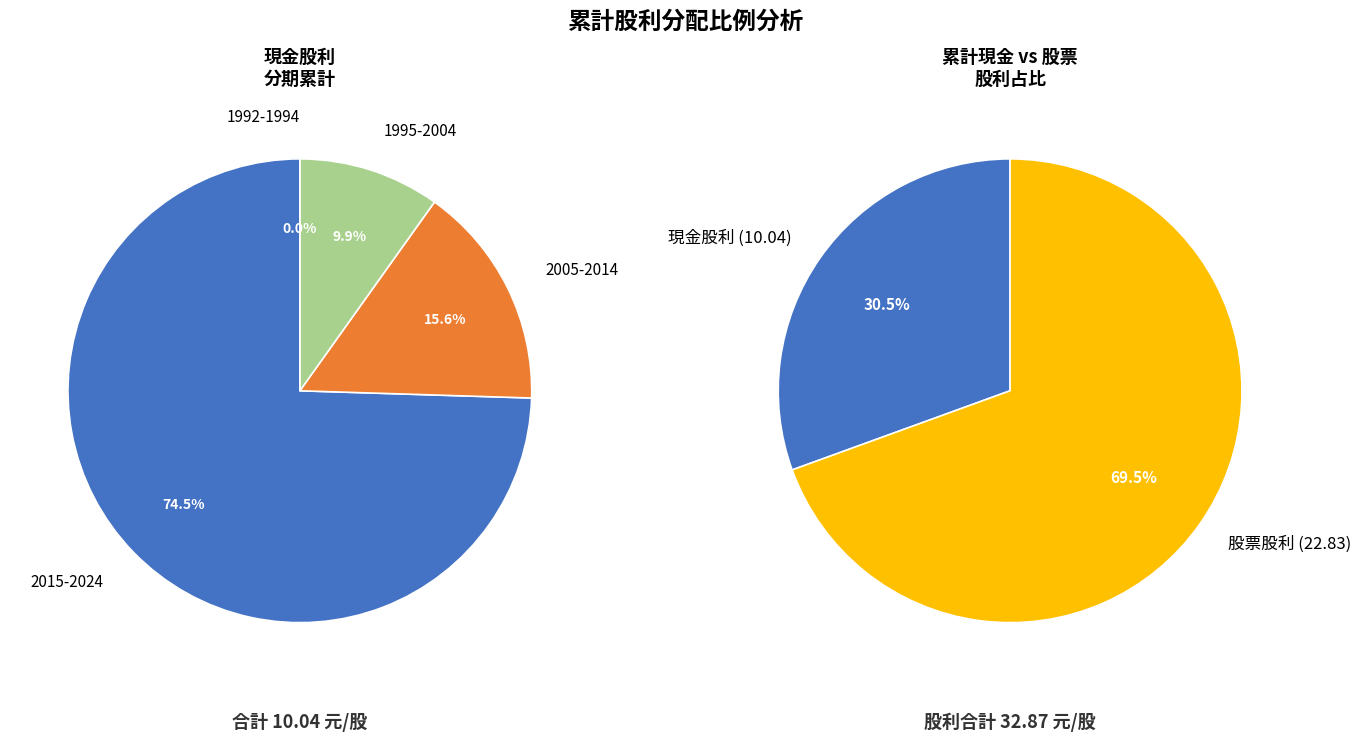

Is 2022 the majority of the pie?

No